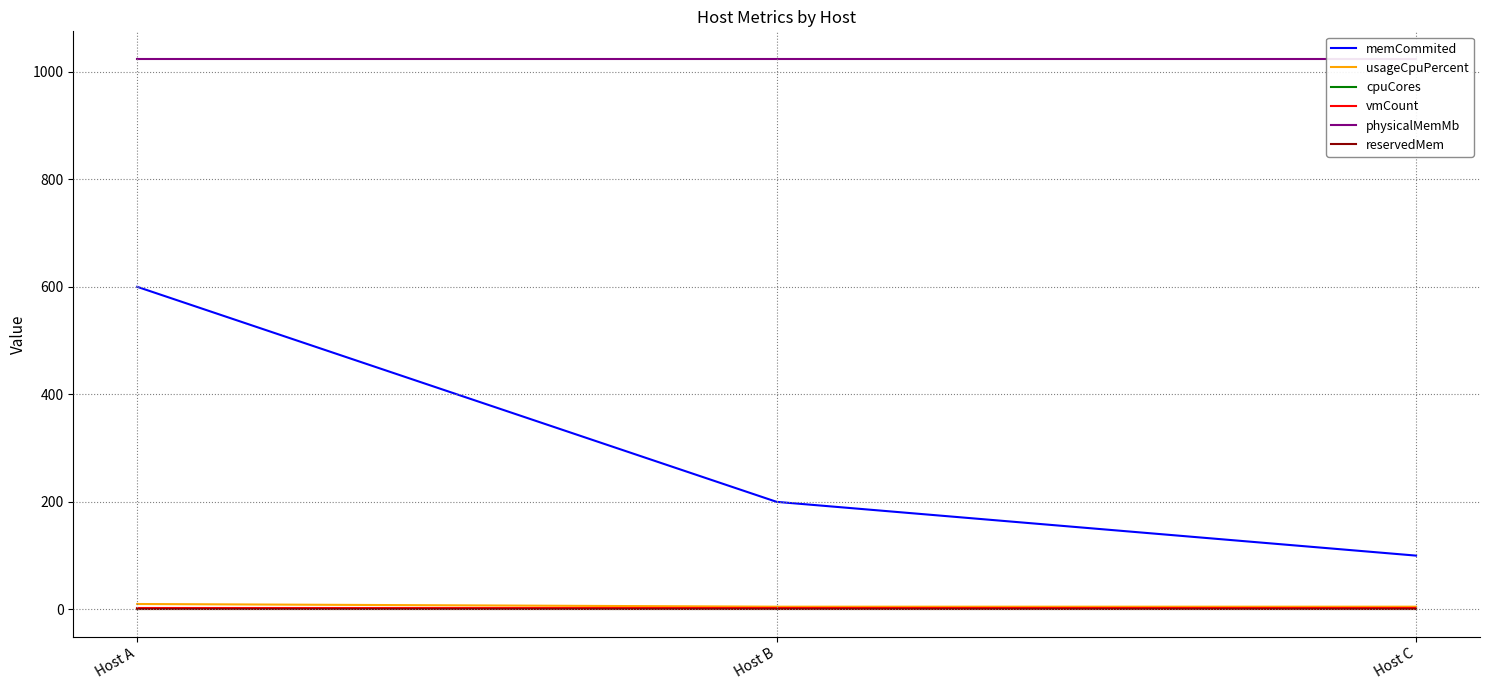

Reading right to left, list all the values displayed in this chart.

memCommited: Host C=100	Host B=200	Host A=600
usageCpuPercent: Host C=5	Host B=5	Host A=10
cpuCores: Host C=1	Host B=1	Host A=1
vmCount: Host C=2	Host B=2	Host A=2
physicalMemMb: Host C=1024	Host B=1024	Host A=1024
reservedMem: Host C=0	Host B=0	Host A=0